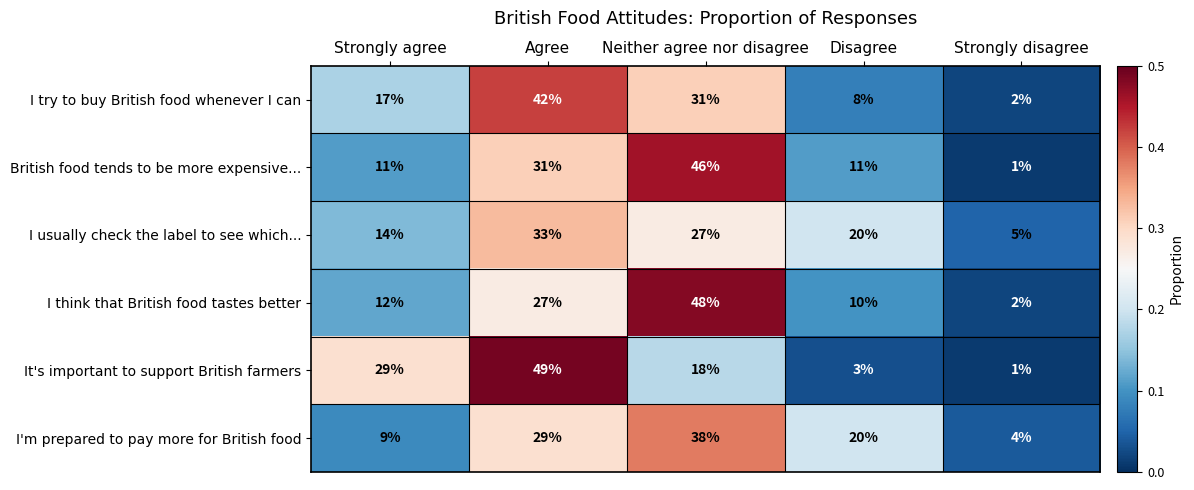

Reading left to right, extract all data points from this chart.

I try to buy British food whenever I can: Strongly agree=17	Agree=42	Neither agree nor disagree=31	Disagree=8	Strongly disagree=2
British food tends to be more expensive...: Strongly agree=11	Agree=31	Neither agree nor disagree=46	Disagree=11	Strongly disagree=1
I usually check the label to see which...: Strongly agree=14	Agree=33	Neither agree nor disagree=27	Disagree=20	Strongly disagree=5
I think that British food tastes better: Strongly agree=12	Agree=27	Neither agree nor disagree=48	Disagree=10	Strongly disagree=2
It's important to support British farmers: Strongly agree=29	Agree=49	Neither agree nor disagree=18	Disagree=3	Strongly disagree=1
I'm prepared to pay more for British food: Strongly agree=9	Agree=29	Neither agree nor disagree=38	Disagree=20	Strongly disagree=4